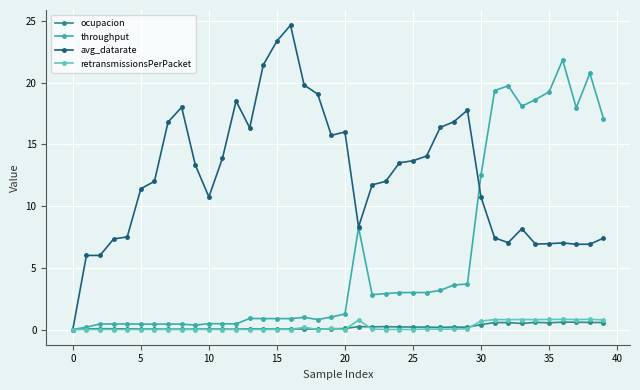

True or false: throughput has more than 1 interior local peaks.

True